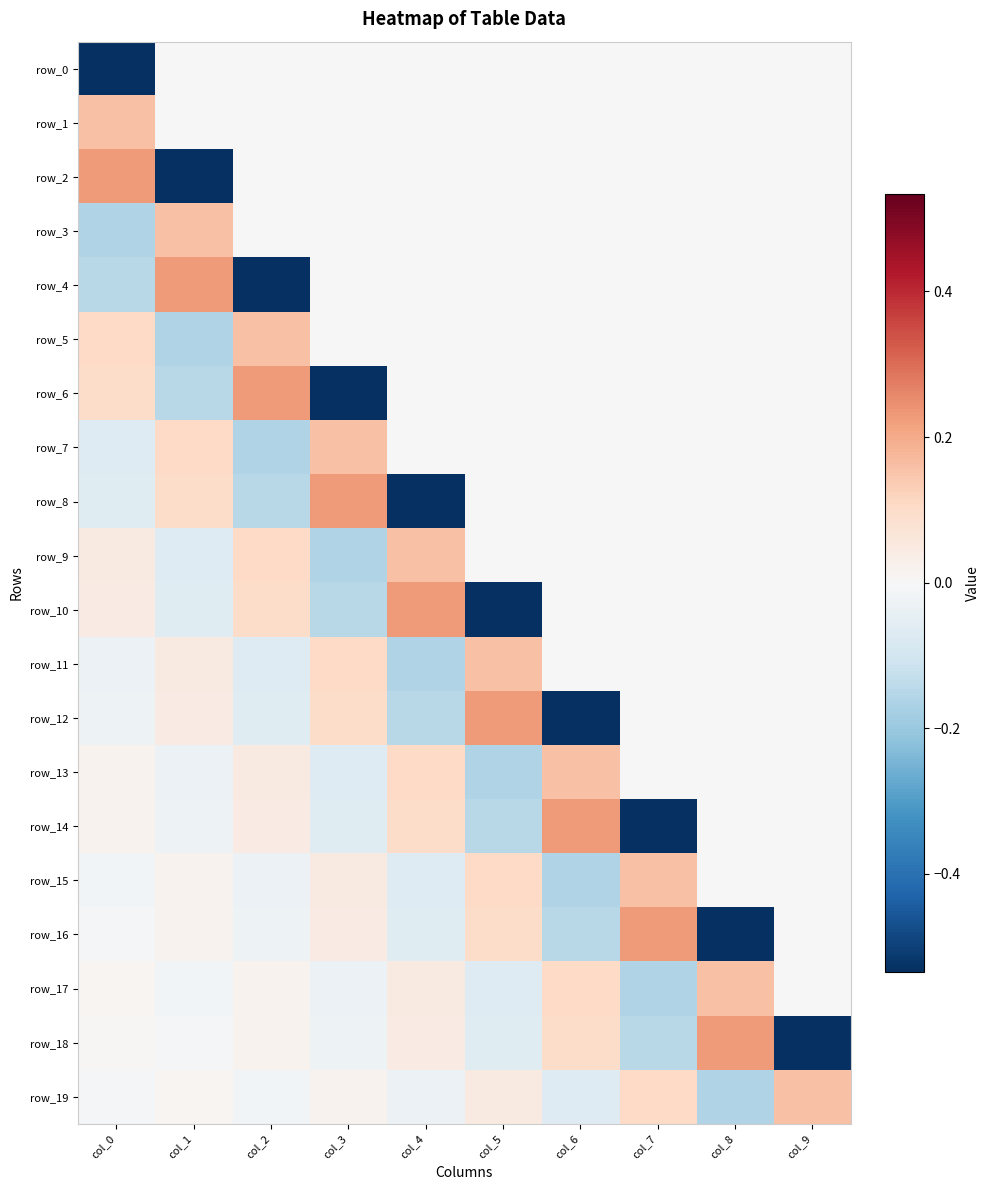

The value of row_5 at col_2 is 0.3. True or false?

False